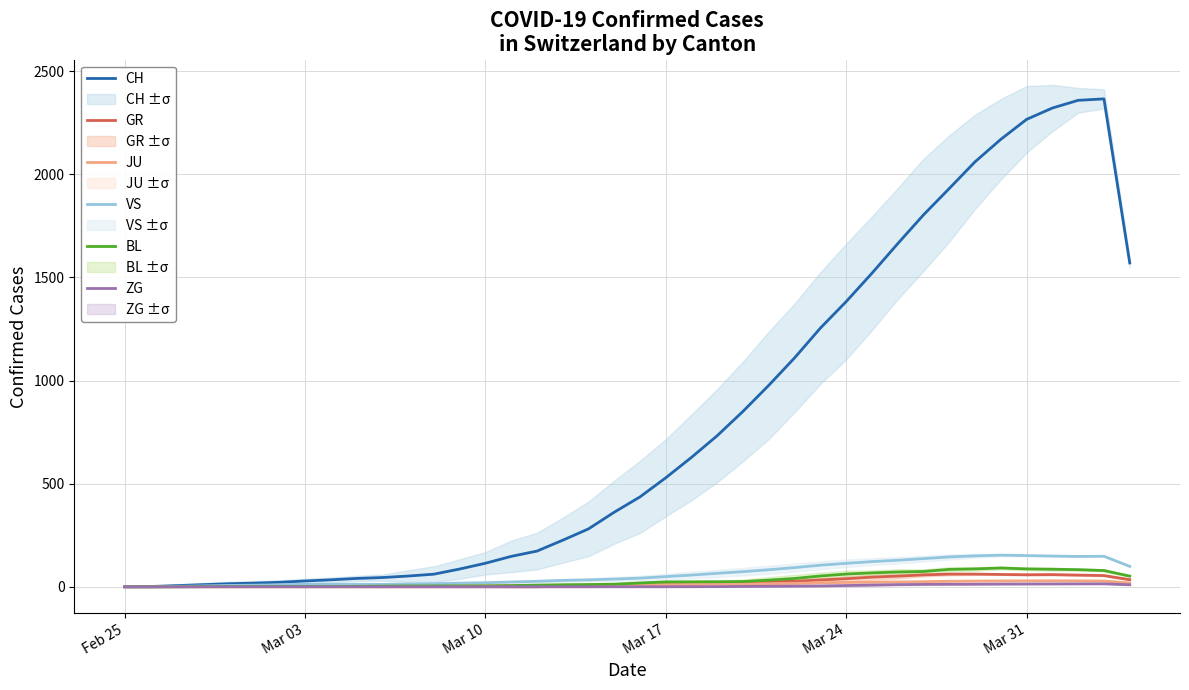

Does the chart display data point markers on the line(s)?

No